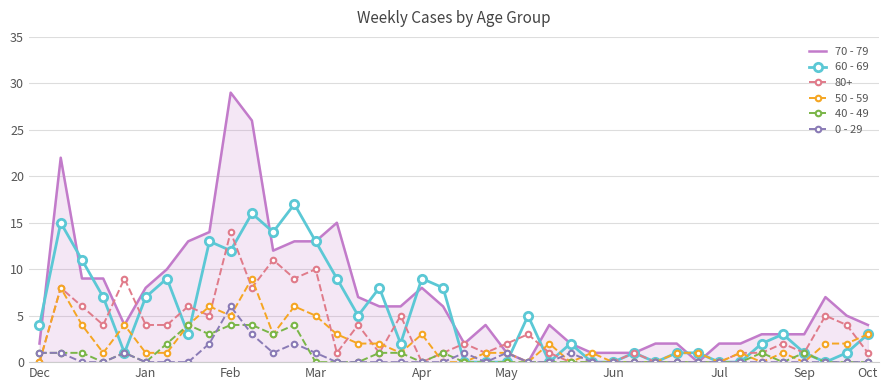

What is the maximum value for 40 - 49?

4